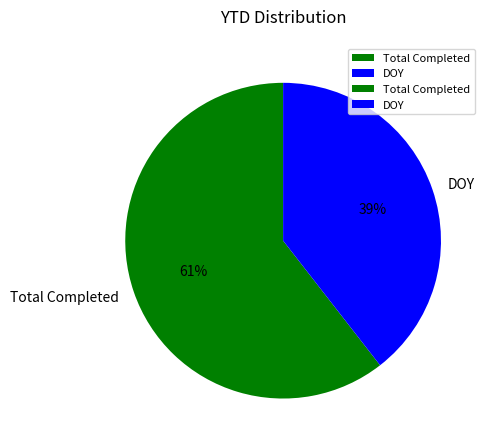

Which has a higher value, Total Completed or DOY?

Total Completed